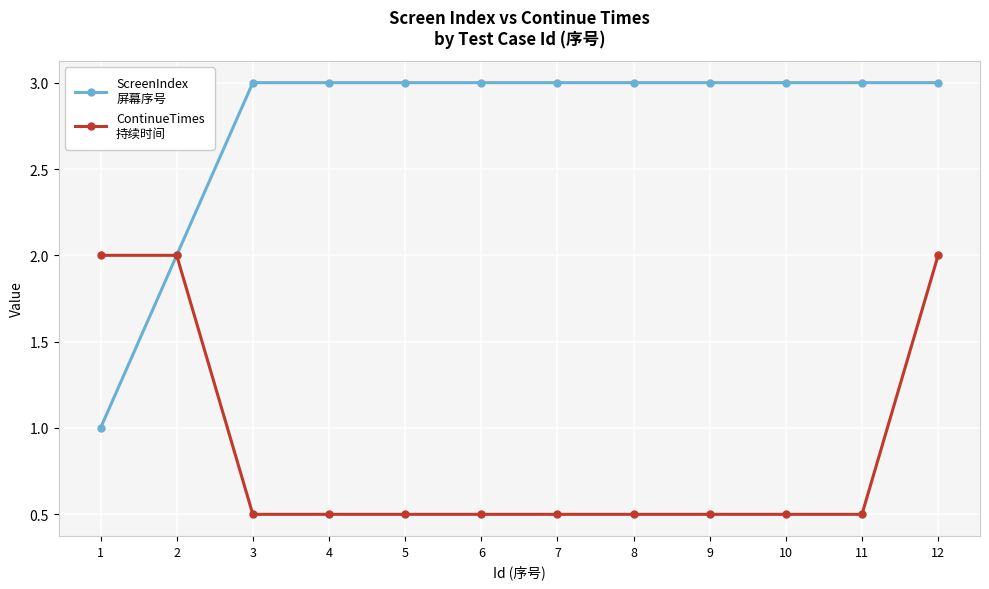

What is the total value across all series at 3?

3.5